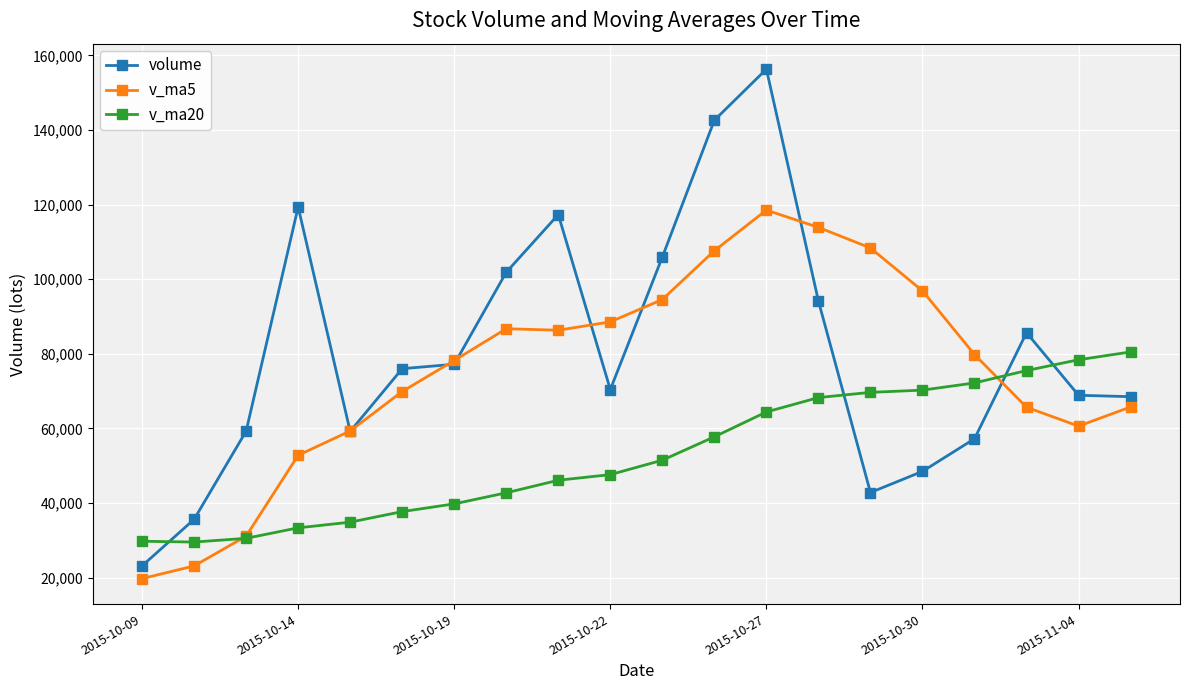

What is the value of the volume point at the 3rd from the left?

59256.6